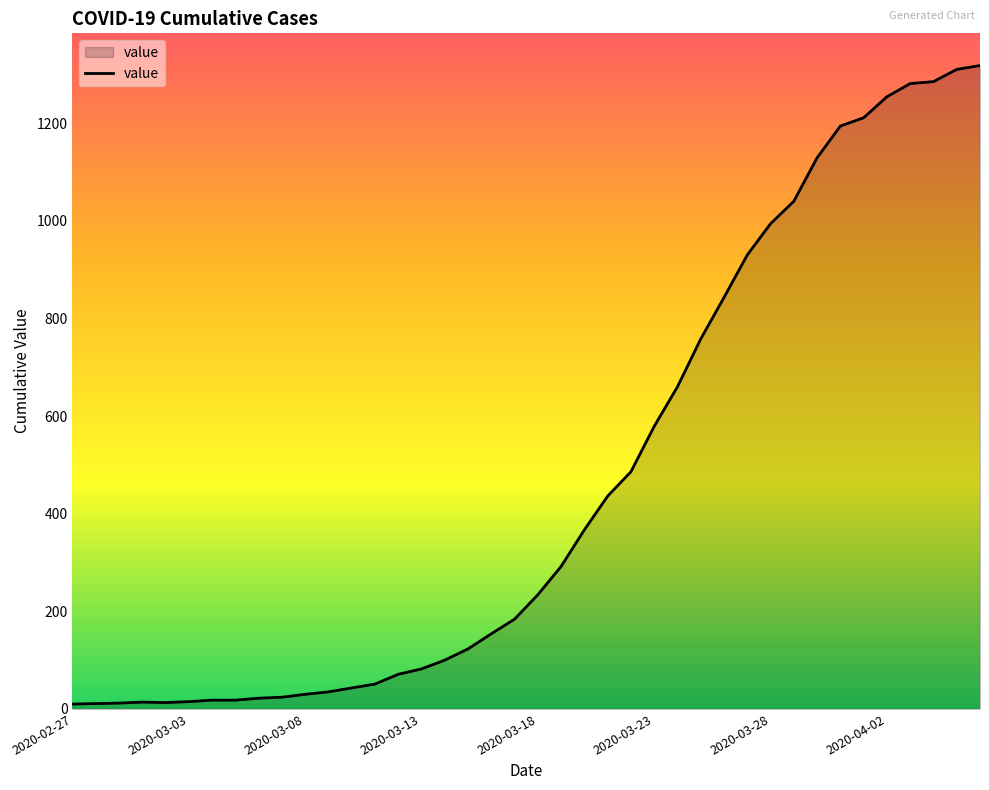

What is the difference between the maximum and minimum values?

1308